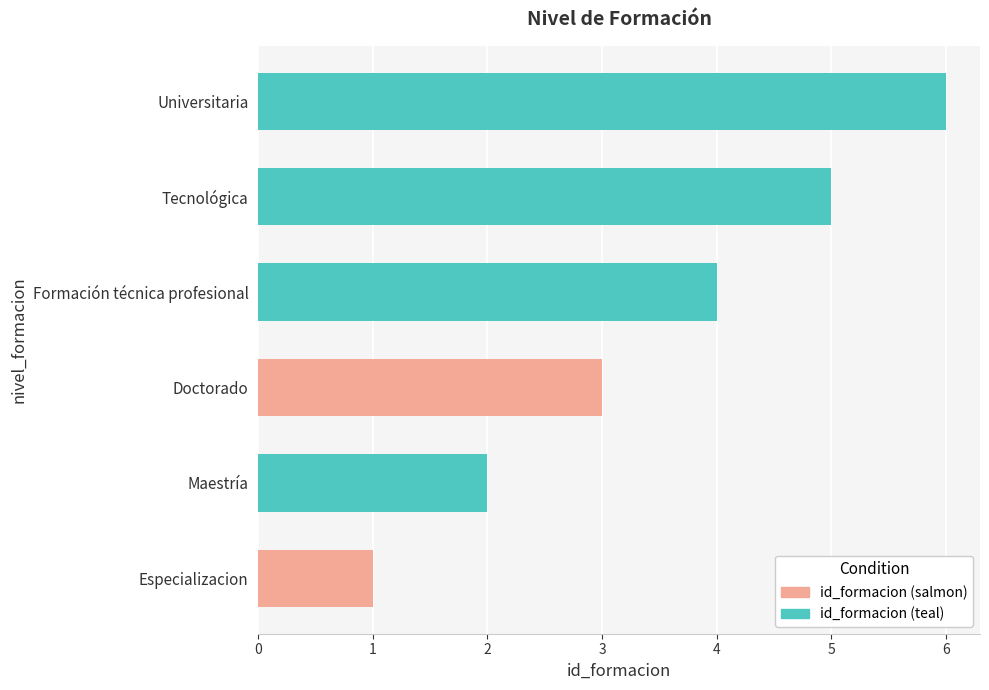

Which has a higher value, Universitaria or Especializacion?

Universitaria